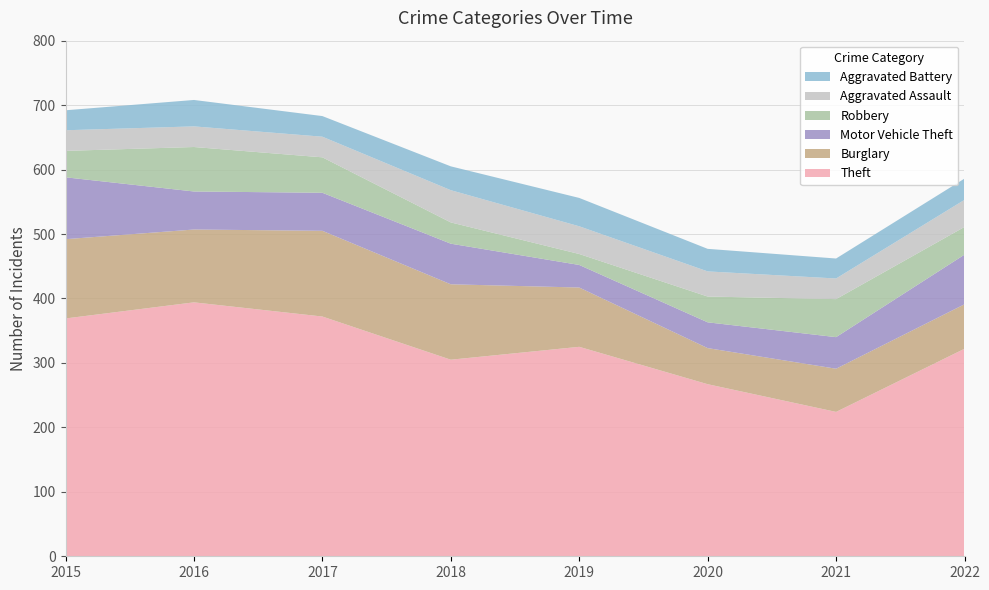

Reading left to right, list all the values displayed in this chart.

Theft: 369	394	372	305	325	267	224	322
Burglary: 123	113	133	117	92	56	67	69
Motor Vehicle Theft: 96	59	59	63	35	40	49	77
Robbery: 41	69	55	33	17	40	59	43
Aggravated Assault: 32	32	32	50	43	39	32	42
Aggravated Battery: 31	41	32	37	44	35	31	33